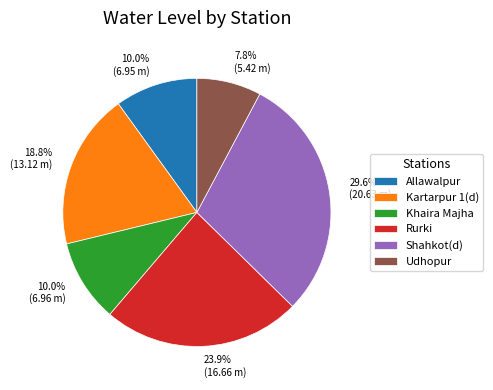

What percentage do Kartarpur 1(d) and Udhopur together represent?

26.6%